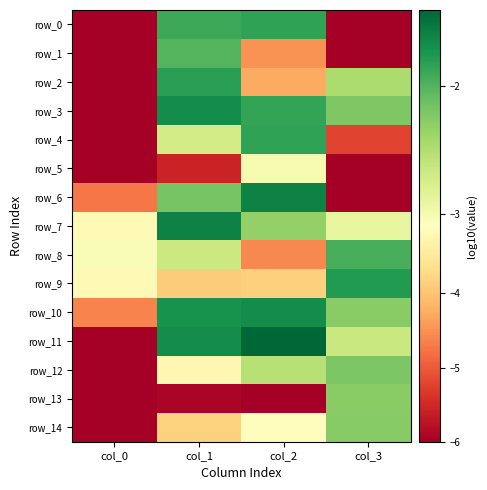

Which category has the lowest value in the row_0 series?

col_0